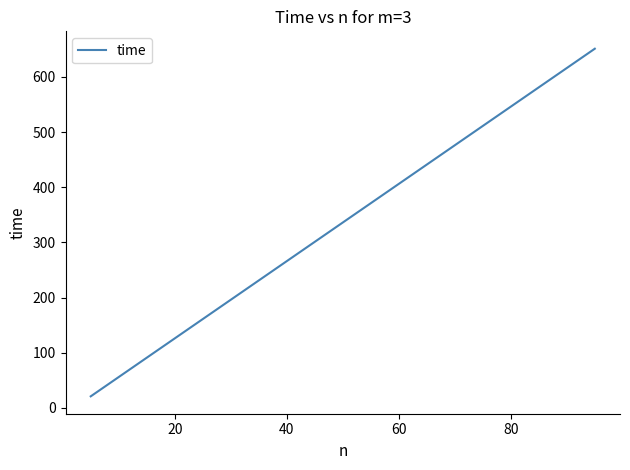

What is the difference between the maximum and minimum values?

630